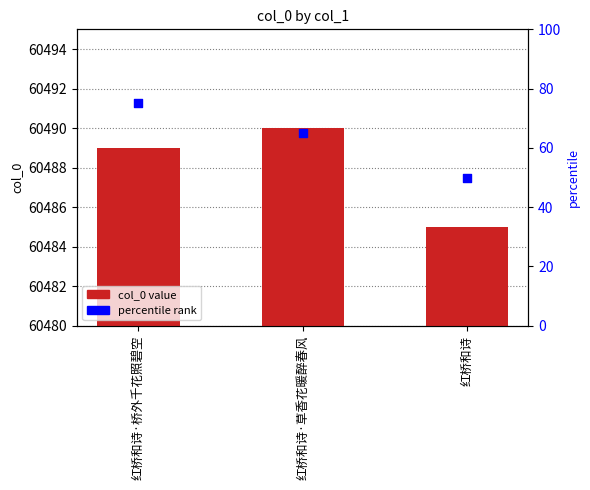

At which category is the sum across all series the highest?

红桥和诗·桥外千花照碧空